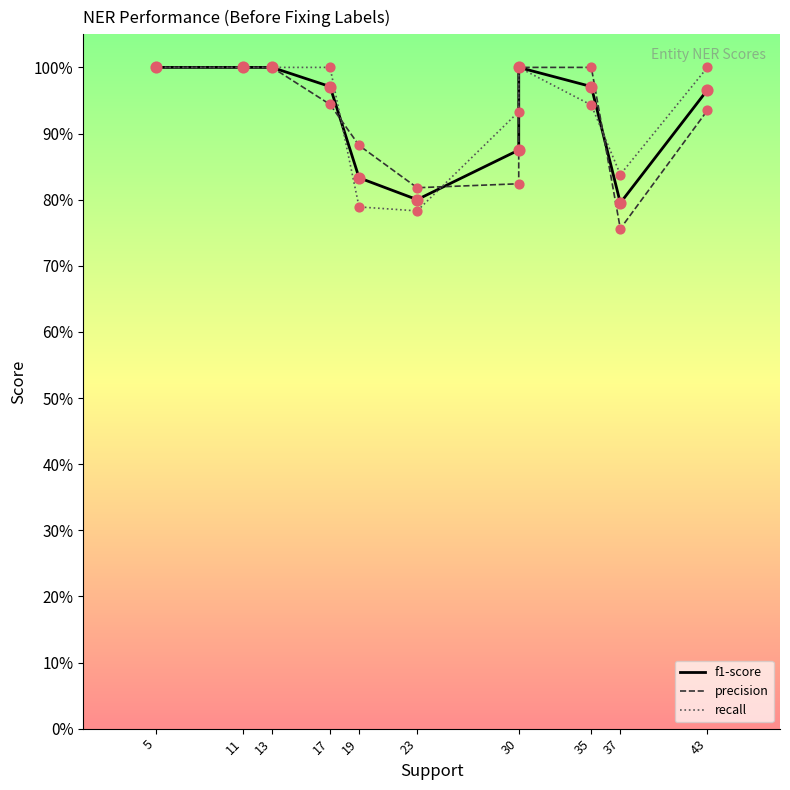

What are all the series names shown in the legend?

f1-score, precision, recall